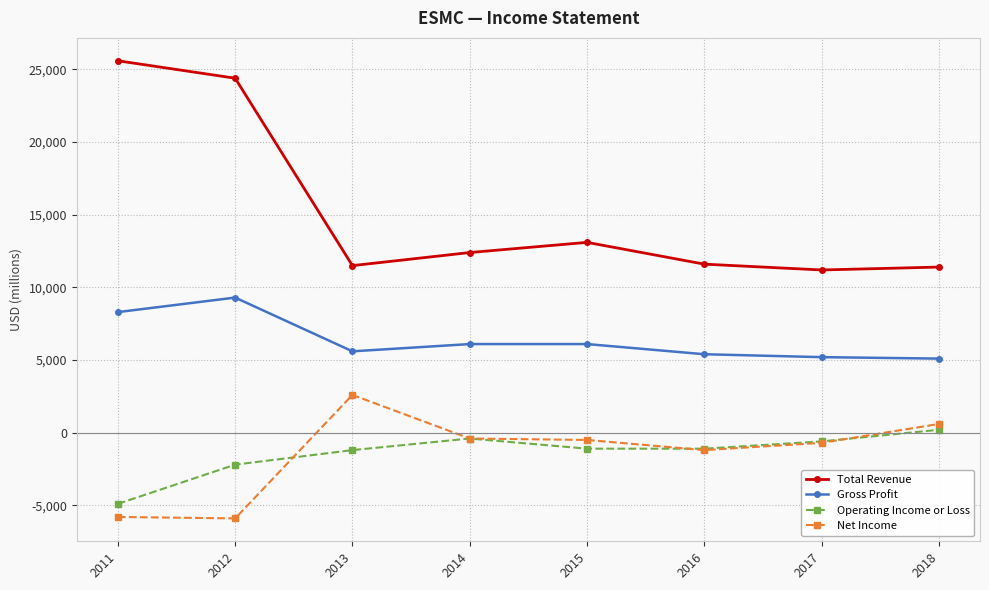

What is the maximum value for Total Revenue?

25600